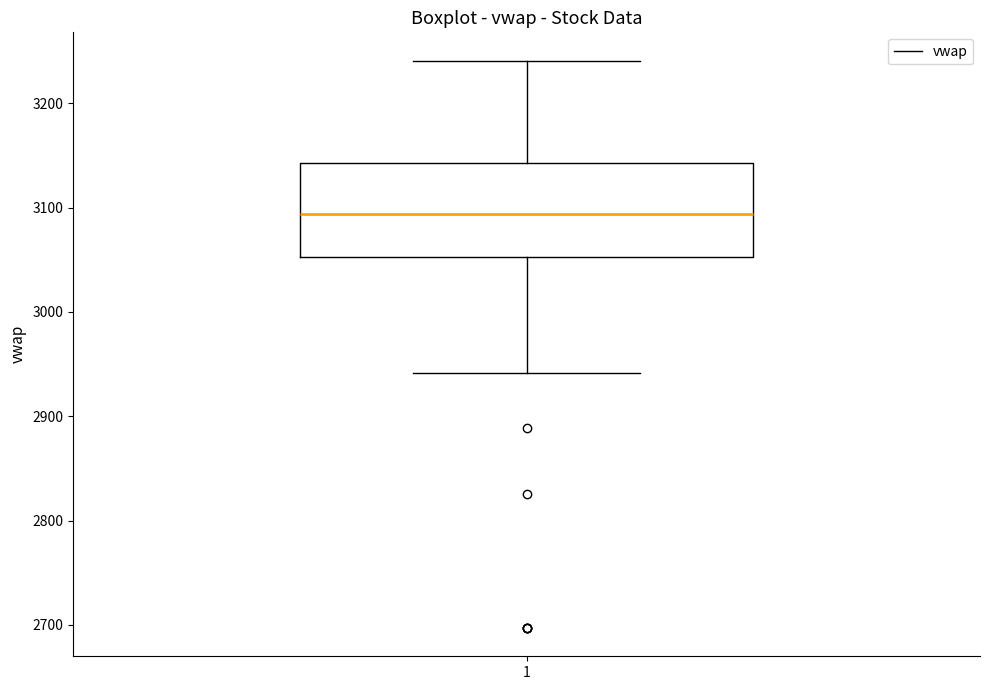

Transcribe this box plot: give where the median line is, the range the box spans, and where the two whiskers end, as read against the y-axis. The values are not printed on the chart, so give them approximately, as read against the axis.

median 3090, box 3050 to 3140, whiskers 2940 to 3240